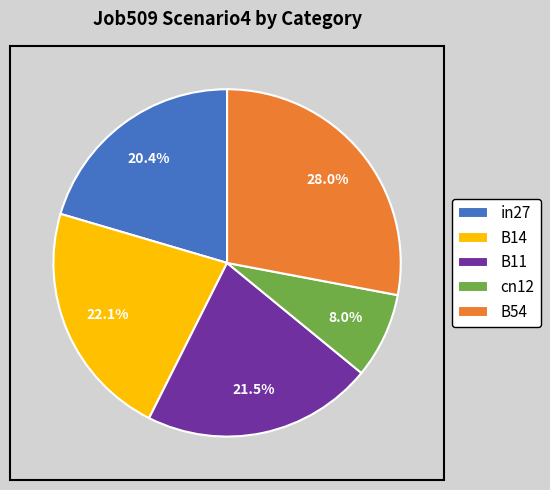

Which has a higher value, in27 or B14?

B14